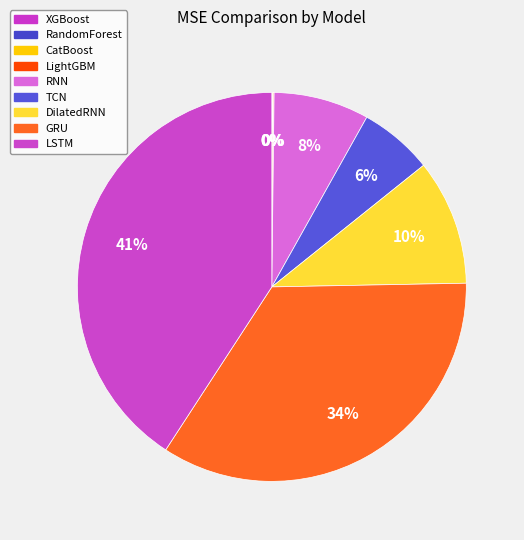

True or false: XGBoost accounts for 11% of the total.

False